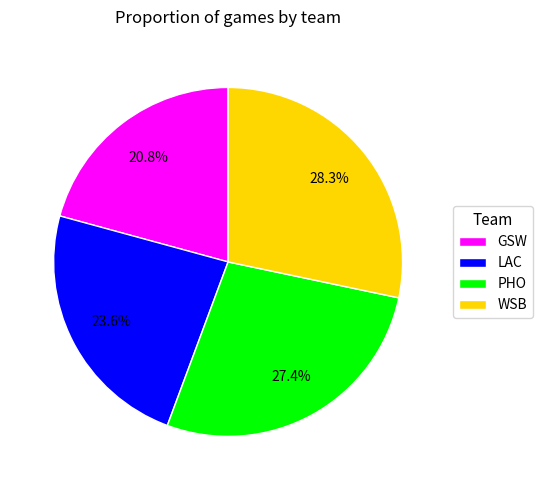

What is the largest slice in the pie chart?

WSB